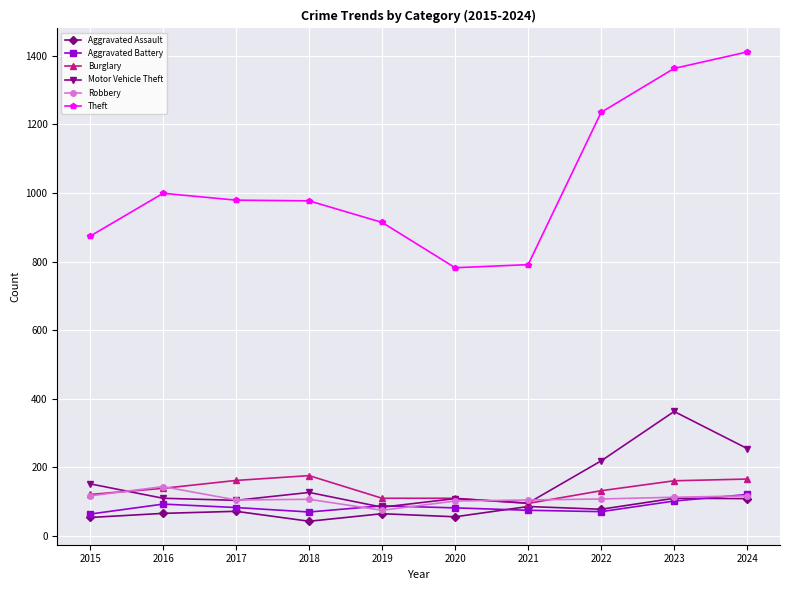

What is the total value across all series at 2018?

1500